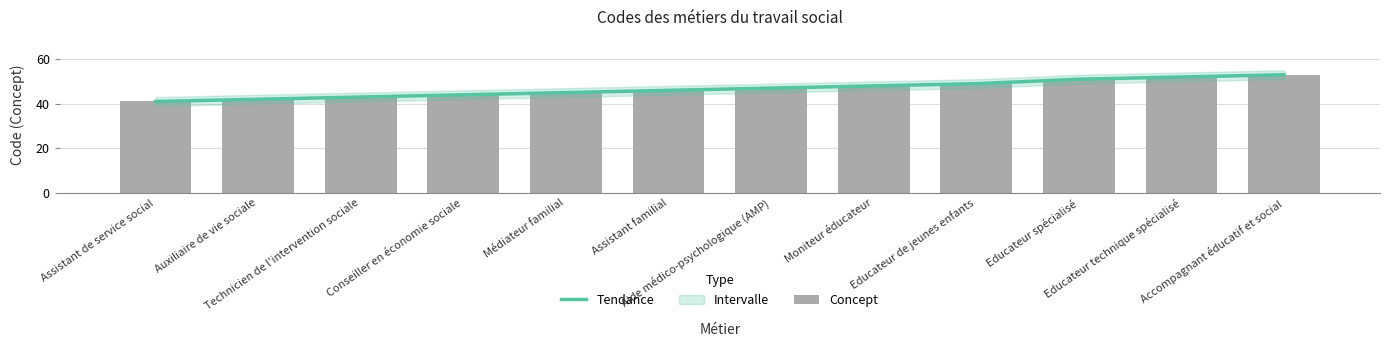

Rank the categories by Tendance value from highest to lowest.

Accompagnant éducatif et social, Educateur technique spécialisé, Educateur spécialisé, Educateur de jeunes enfants, Moniteur éducateur, Aide médico-psychologique (AMP), Assistant familial, Médiateur familial, Conseiller en économie sociale, Technicien de l'intervention sociale, Auxiliaire de vie sociale, Assistant de service social